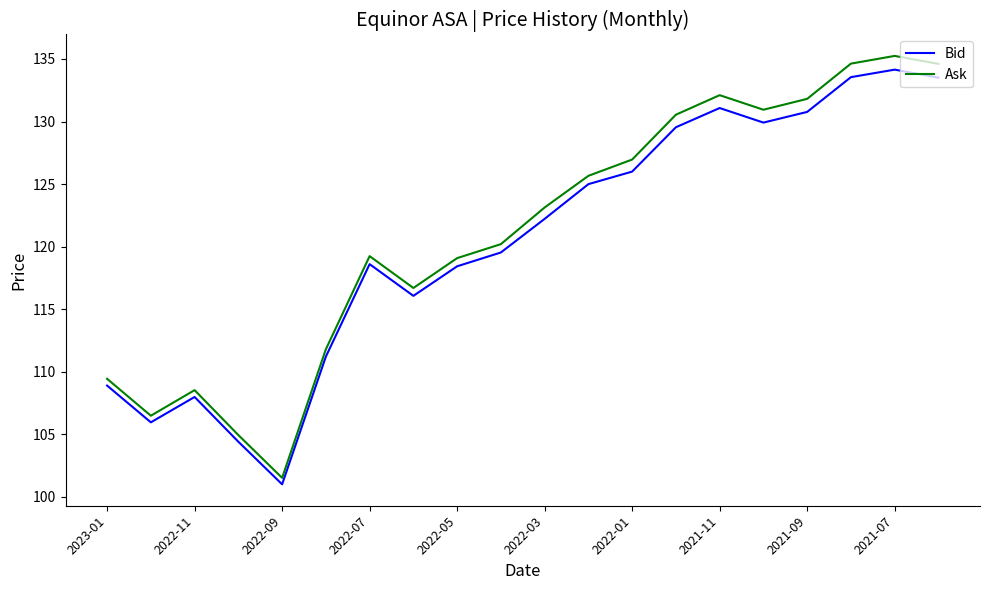

What is the minimum value for Bid?

101.0